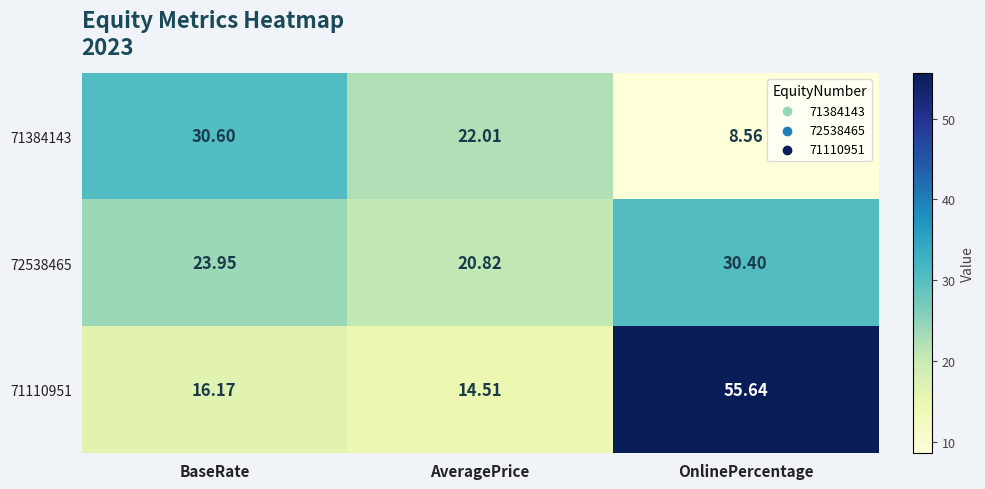

Rank the series at BaseRate from lowest to highest value.

71110951, 72538465, 71384143